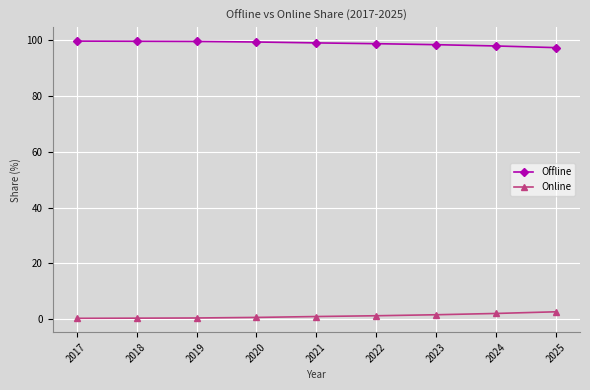

What is the difference between the second highest and second lowest values in the Offline series?

1.7